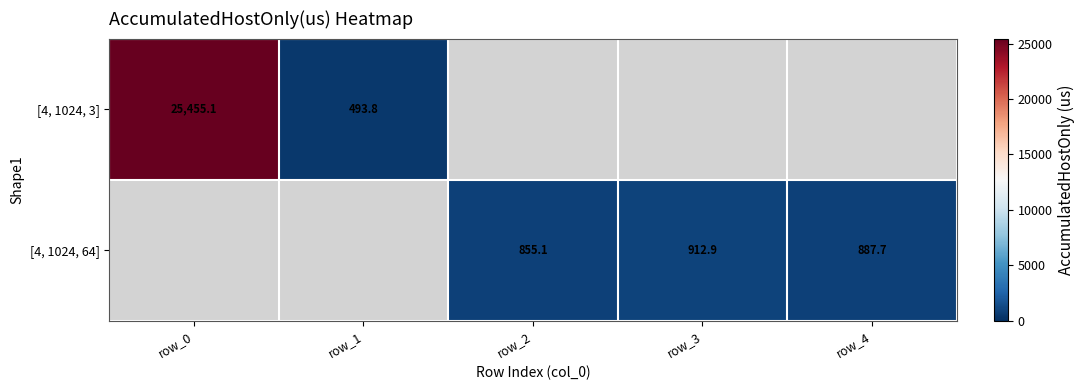

At how many categories does at least one series exceed 5736?

1